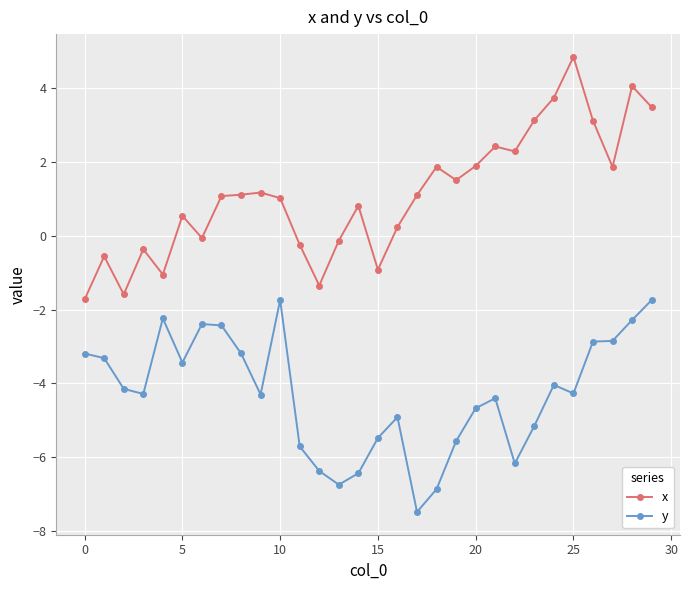

What is the average value of the x series?

1.1